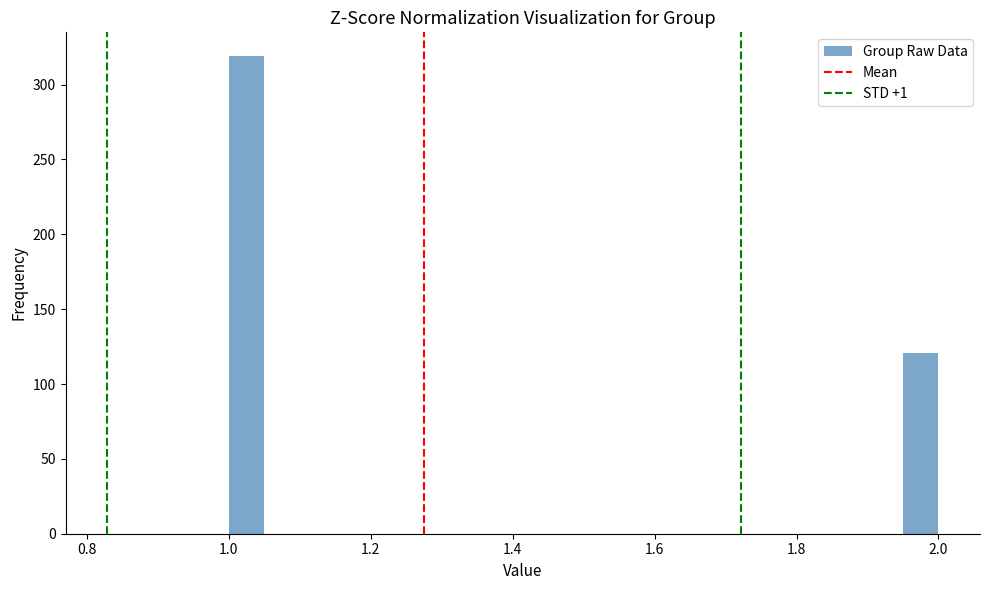

Read against the x-axis, roughly where is the centre of the tallest bar?

1.02